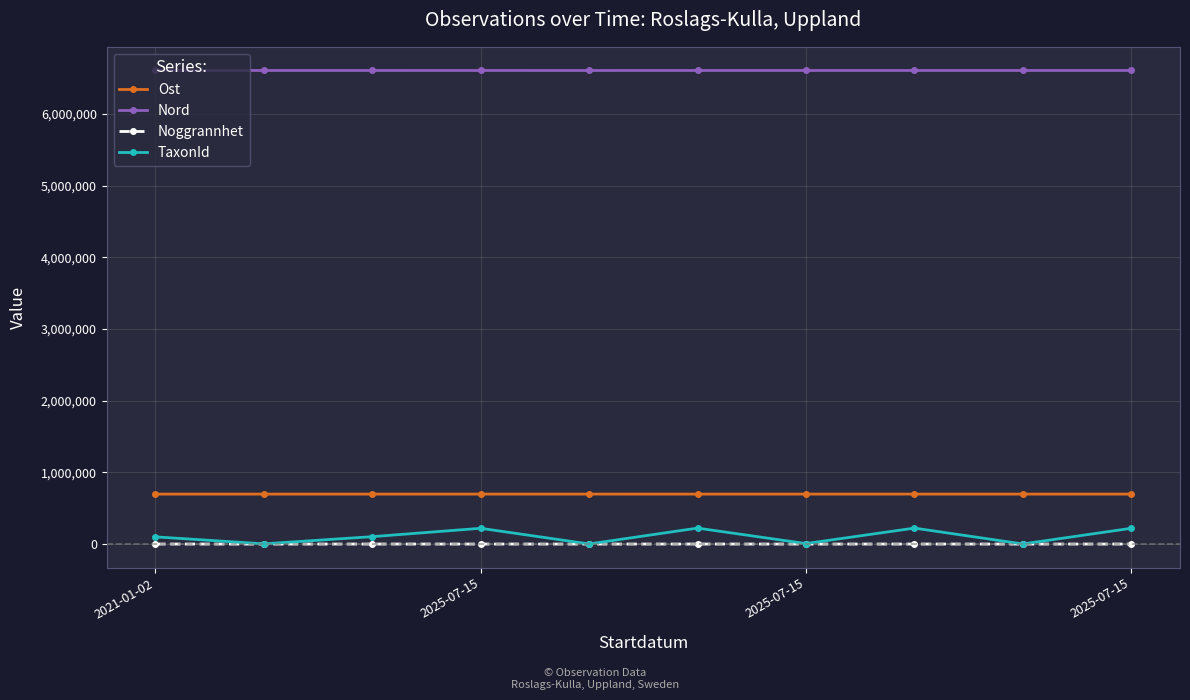

True or false: TaxonId and Ost cross at least once.

False